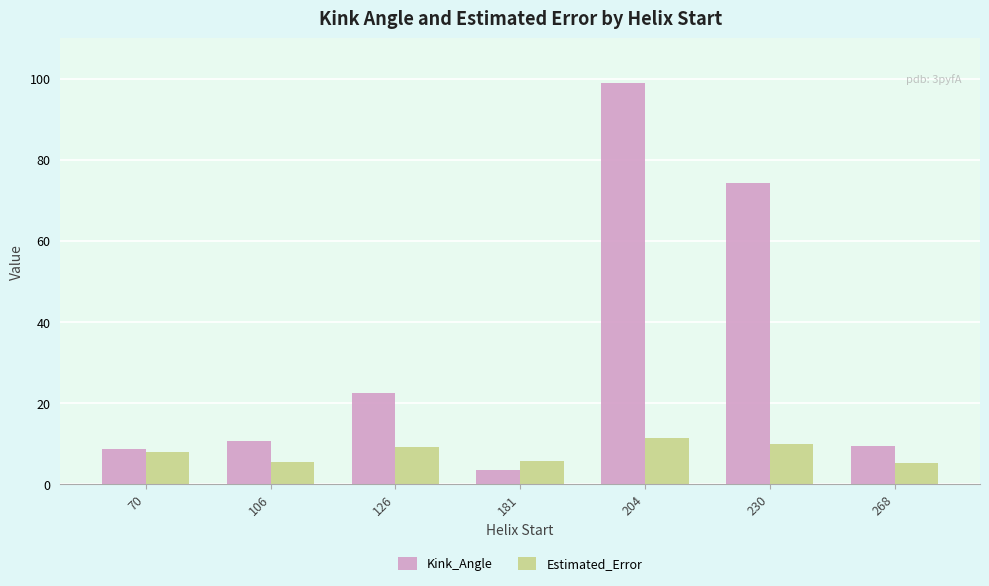

At which label is Kink_Angle closest to 51?

230